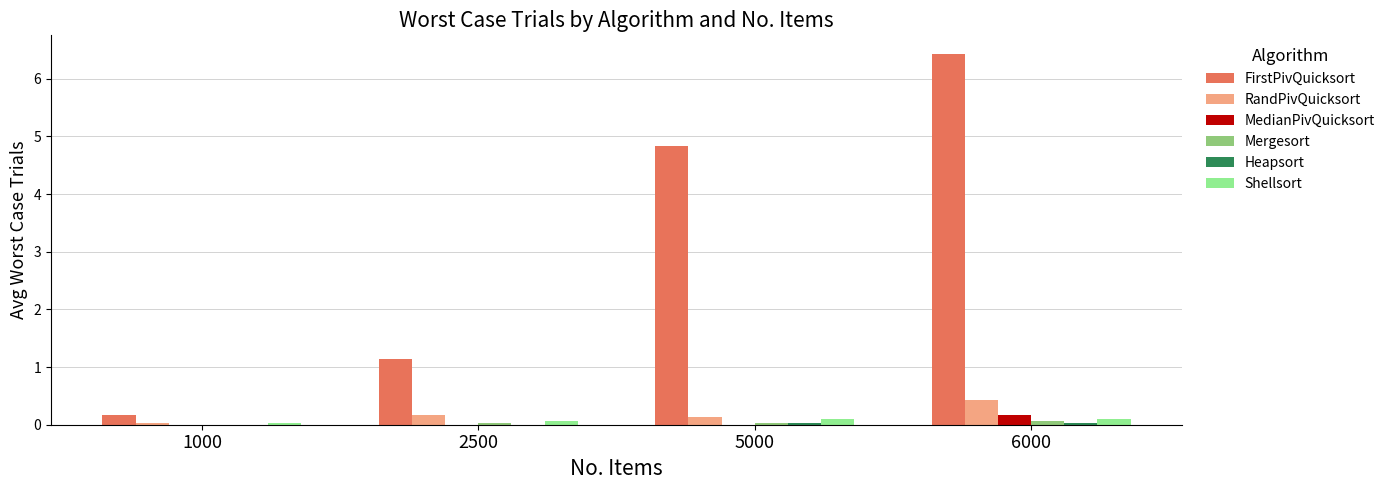

Is it true that RandPivQuicksort equals 0.2 at 6000?

False